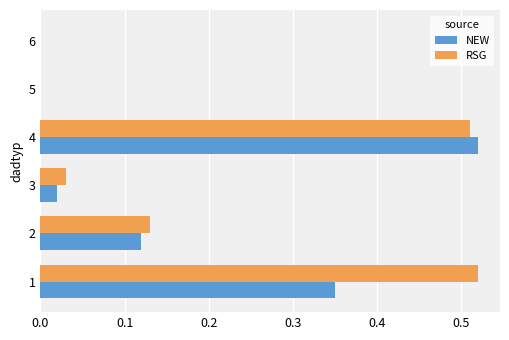

What is the sum of the RSG values at 4 and 2?

0.6